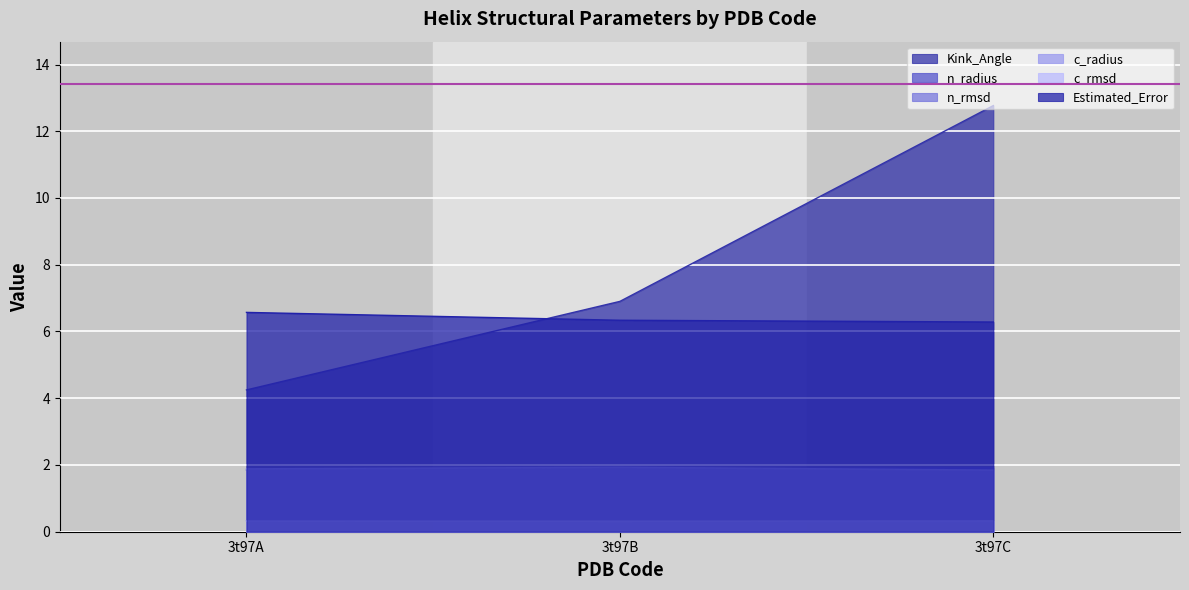

The Kink_Angle series shows 12.8 at 3t97C. True or false?

True